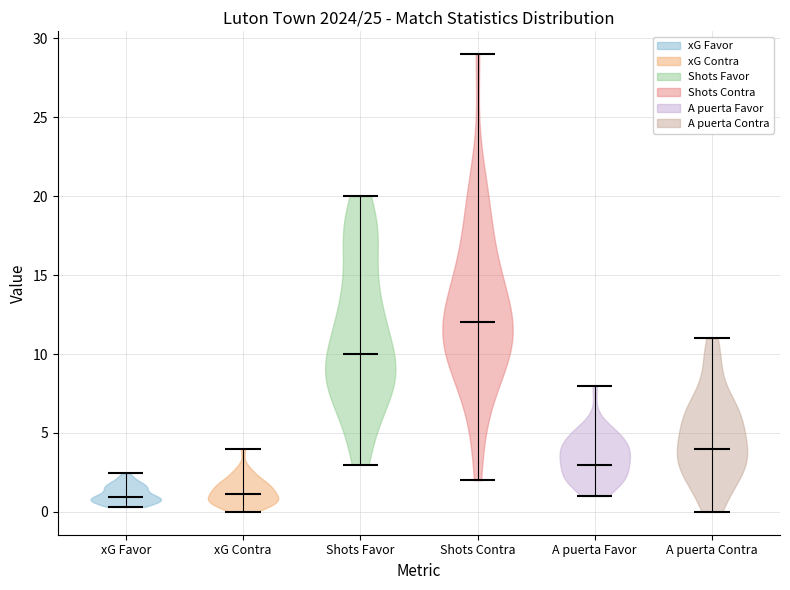

What is the lowest point the violin for Shots Favor reaches on the y-axis? The values are not printed on the chart, so give them approximately, as read against the axis.

3.0